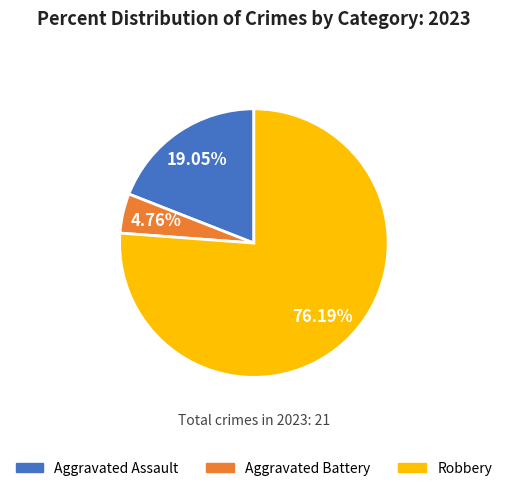

How many segments does this pie chart have?

3